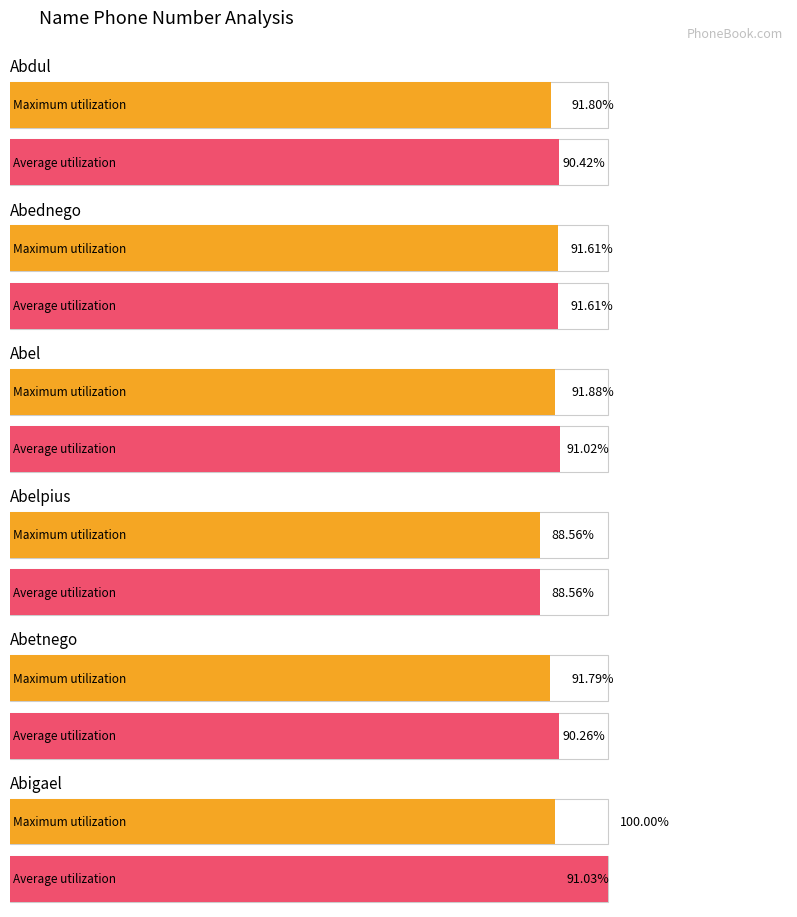

Which has a higher value, Abetnego or Abigael?

Abigael